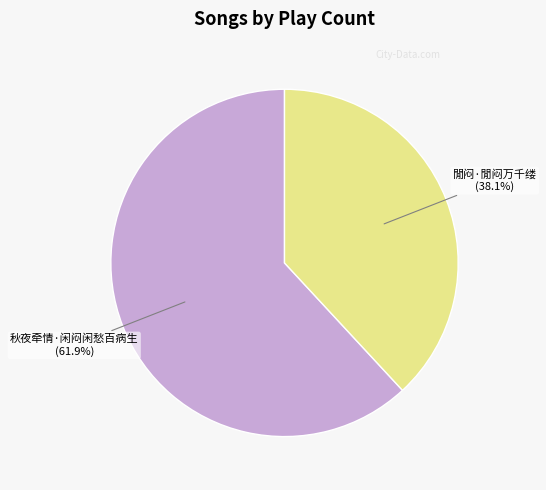

Which has a higher value, 秋夜牵情·闲闷闲愁百病生 or 閒闷·閒闷万千缕?

秋夜牵情·闲闷闲愁百病生